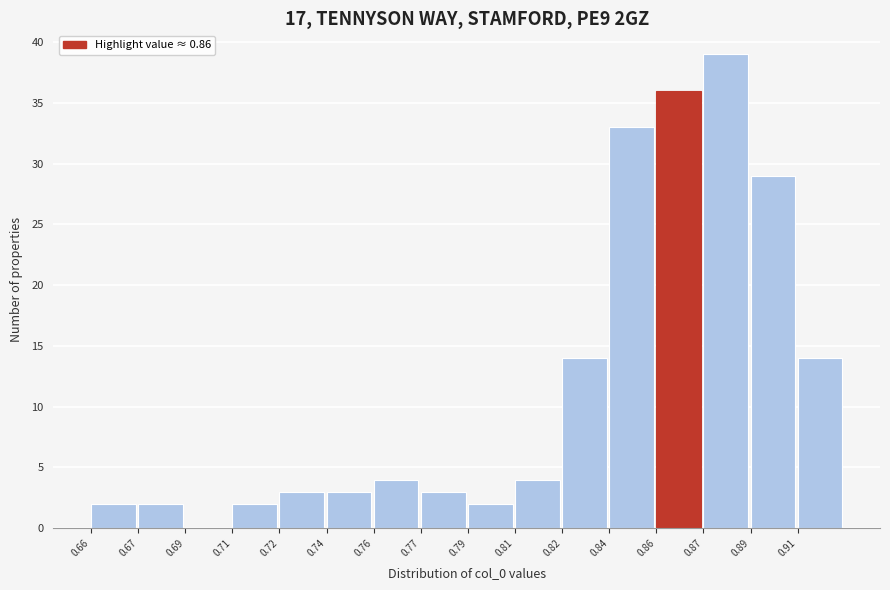

Reading right to left, transcribe all the data shown in this chart.

0.91=14	0.89=29	0.87=39	0.86=36	0.84=33	0.82=14	0.81=4	0.79=2	0.77=3	0.76=4	0.74=3	0.72=3	0.71=2	0.69=0	0.67=2	0.66=2